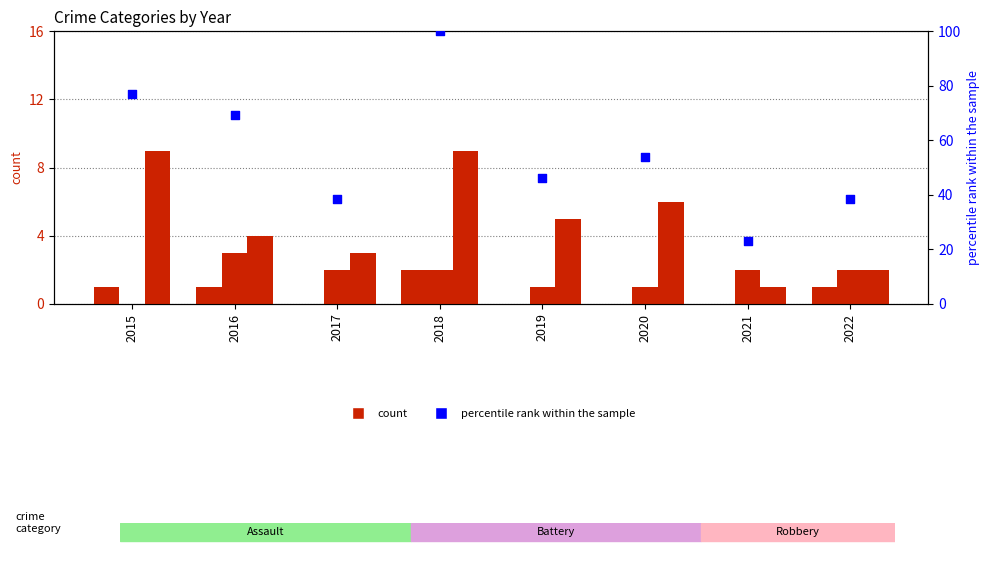

Which series contains the lowest Y value?

Aggravated Assault